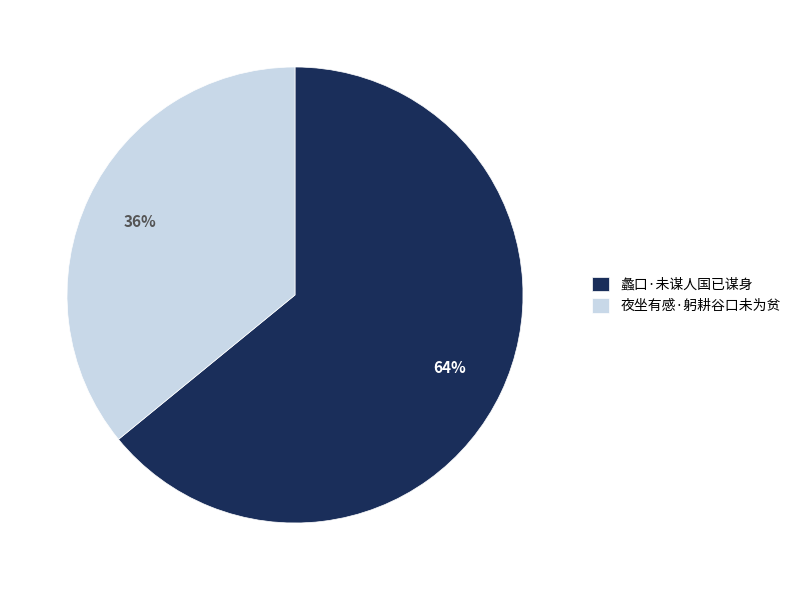

Combined, do 夜坐有感·躬耕谷口未为贫 and 蠡口·未谋人国已谋身 account for over 50%?

Yes